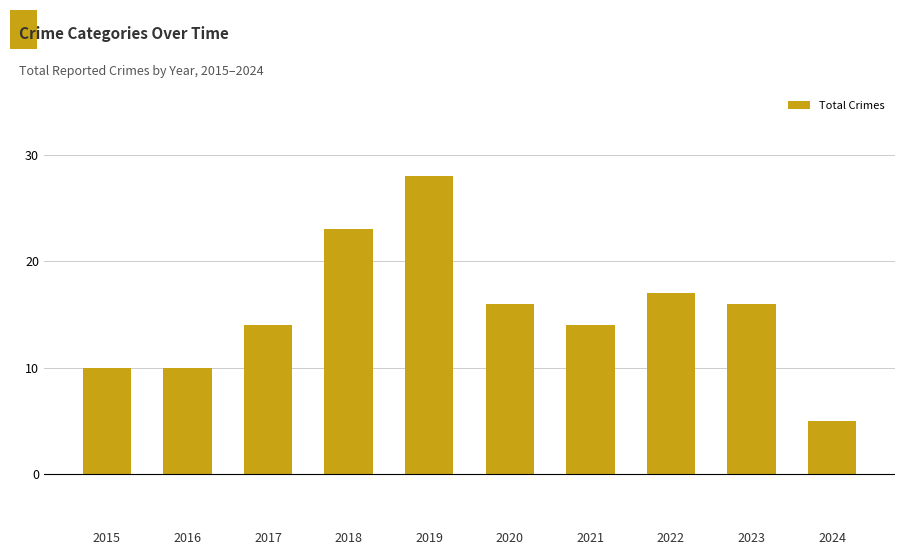

Where does the data first go above 16?

2018